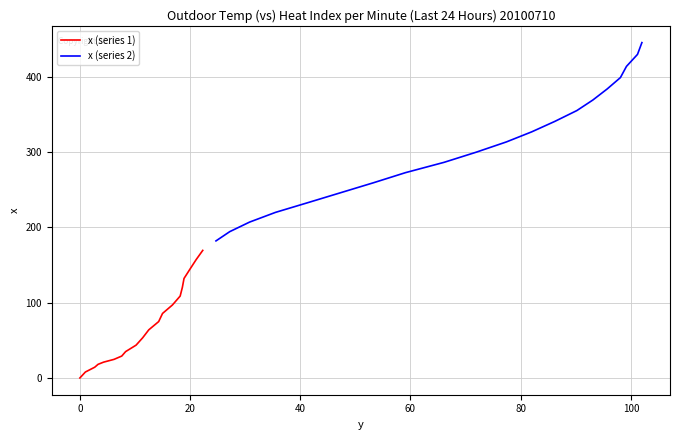

True or false: x (series 1) and x (series 2) intersect in this chart.

False